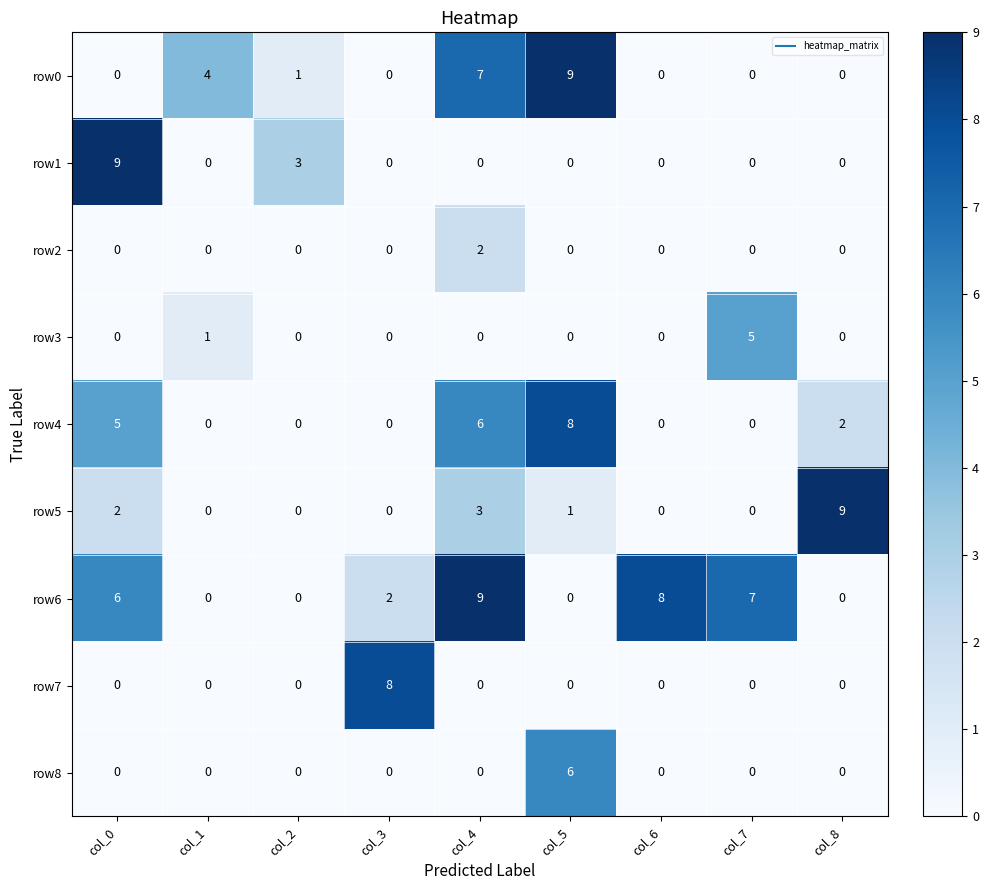

How many distinct data groups are displayed?

9